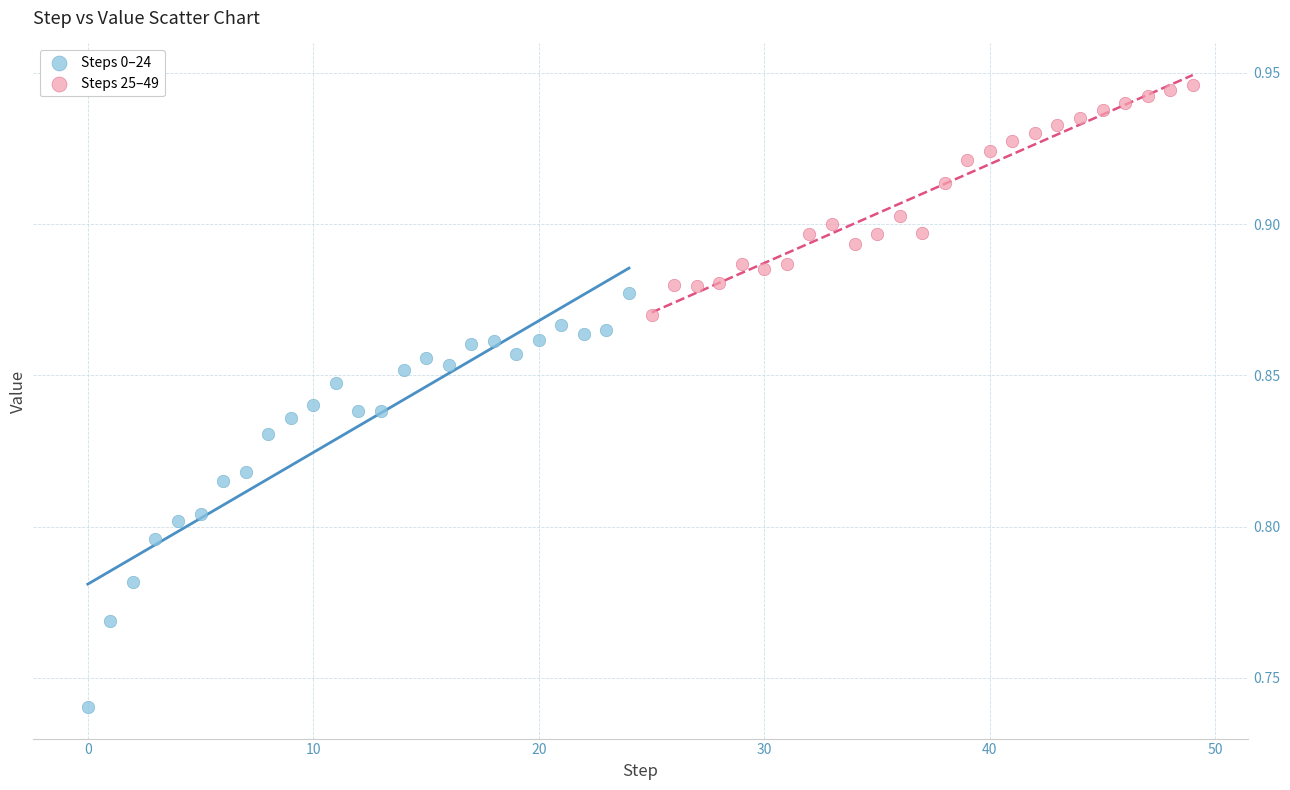

Which series reaches the minimum Y coordinate?

Steps 0–24